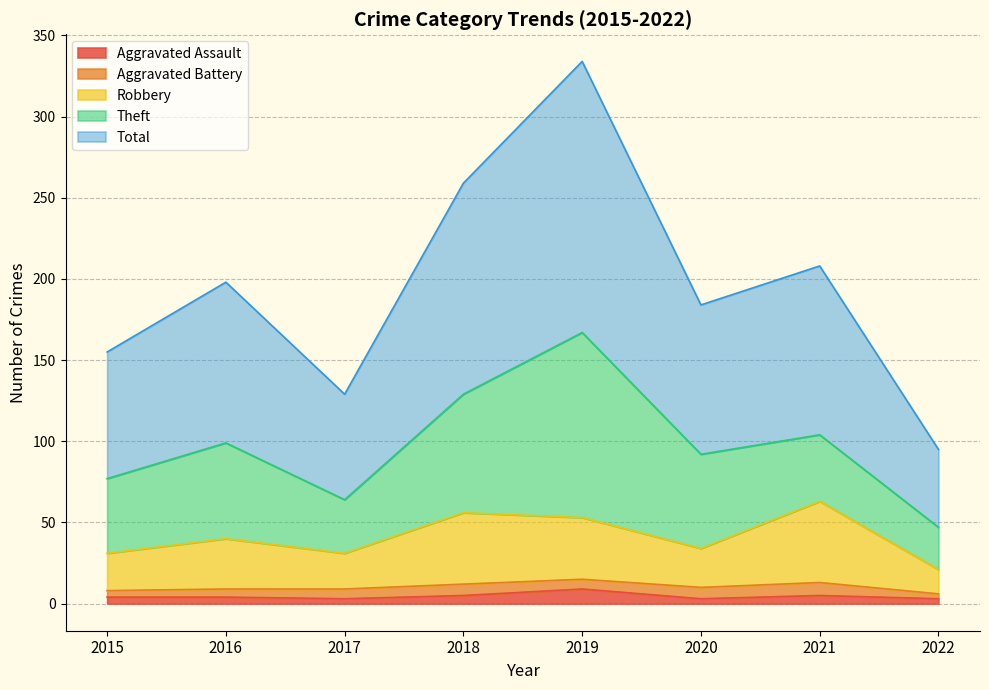

What is the maximum value for Aggravated Assault?

9